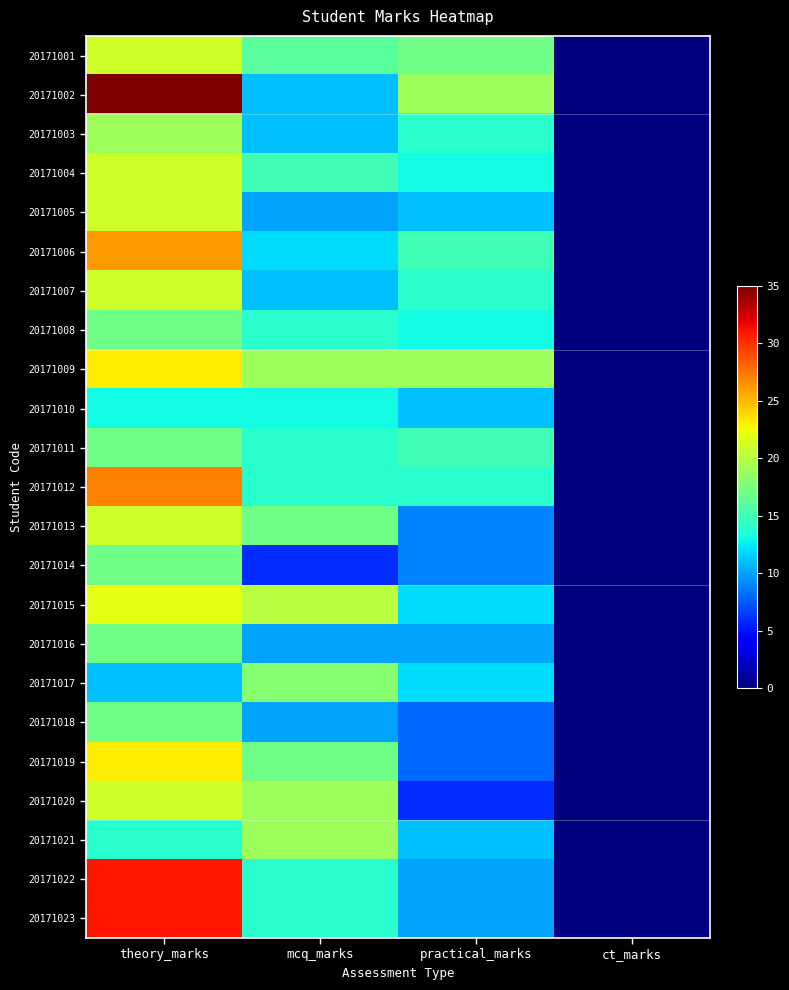

What is the total value across all series at theory_marks?

486